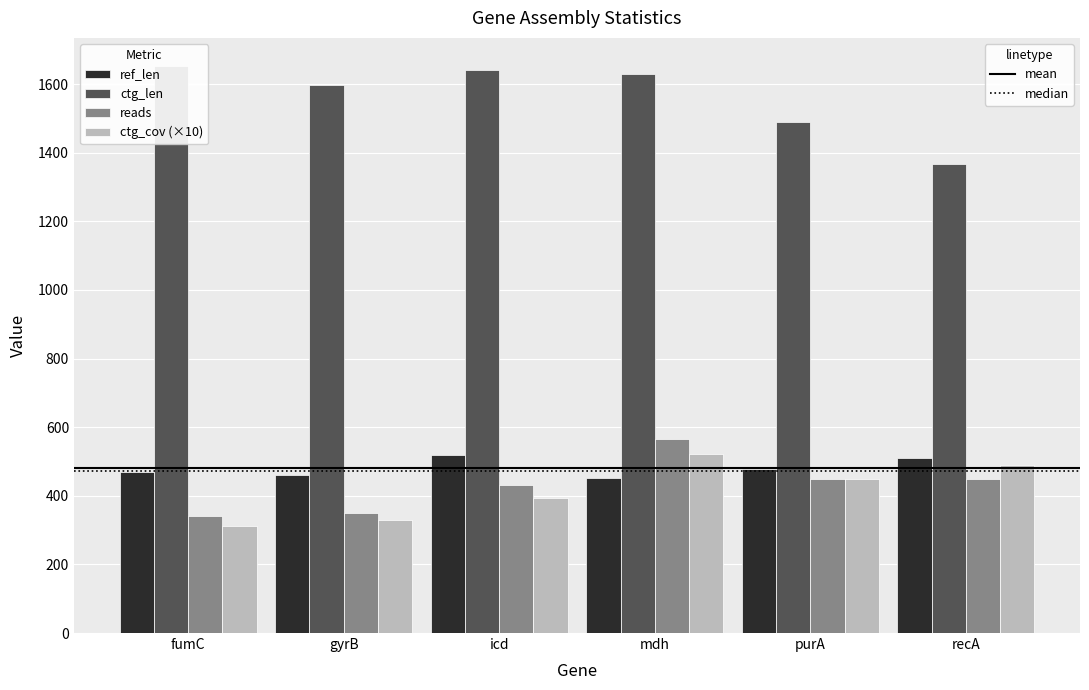

At which category is the sum across all series the highest?

mdh